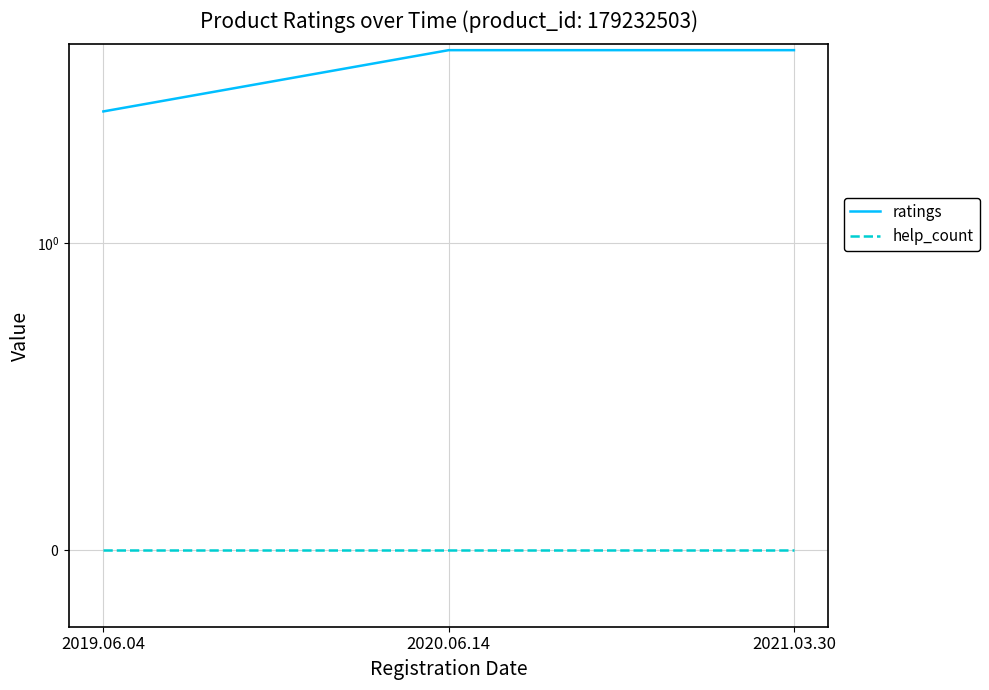

Which has a higher value, 2020.06.14 or 2019.06.04?

2020.06.14